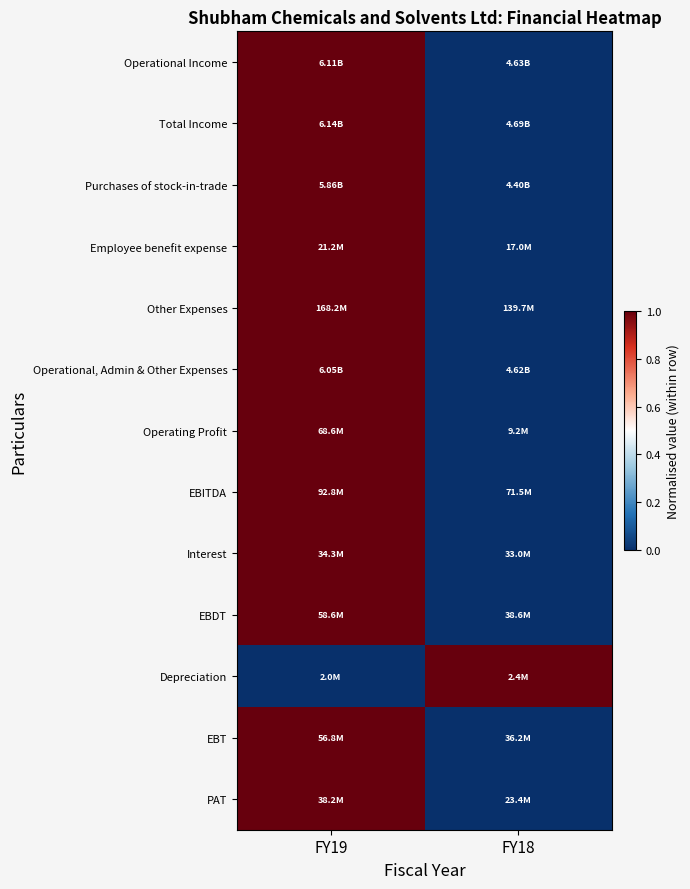

Which has a higher value, FY19 or FY18?

FY19